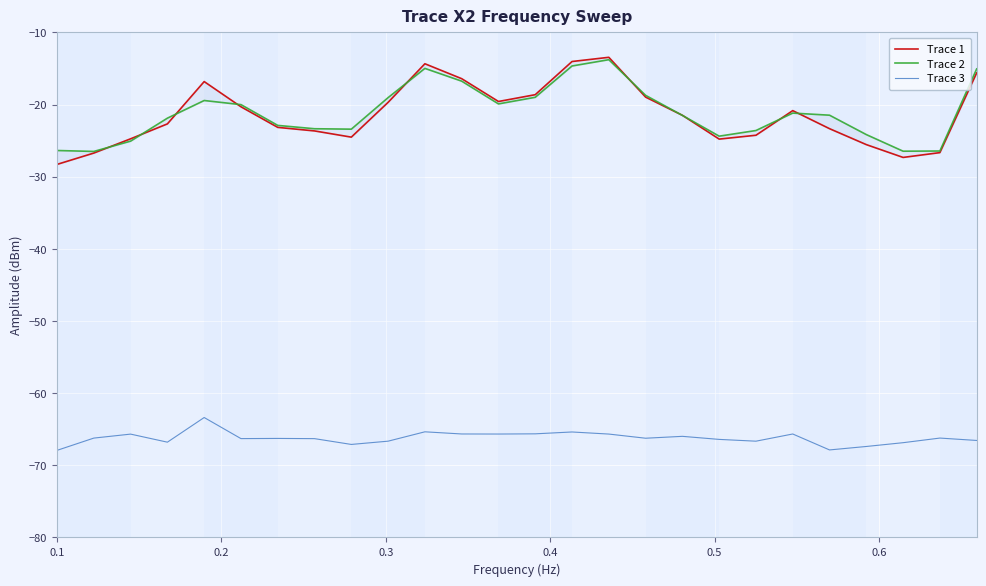

How many lines are shown in the chart?

3